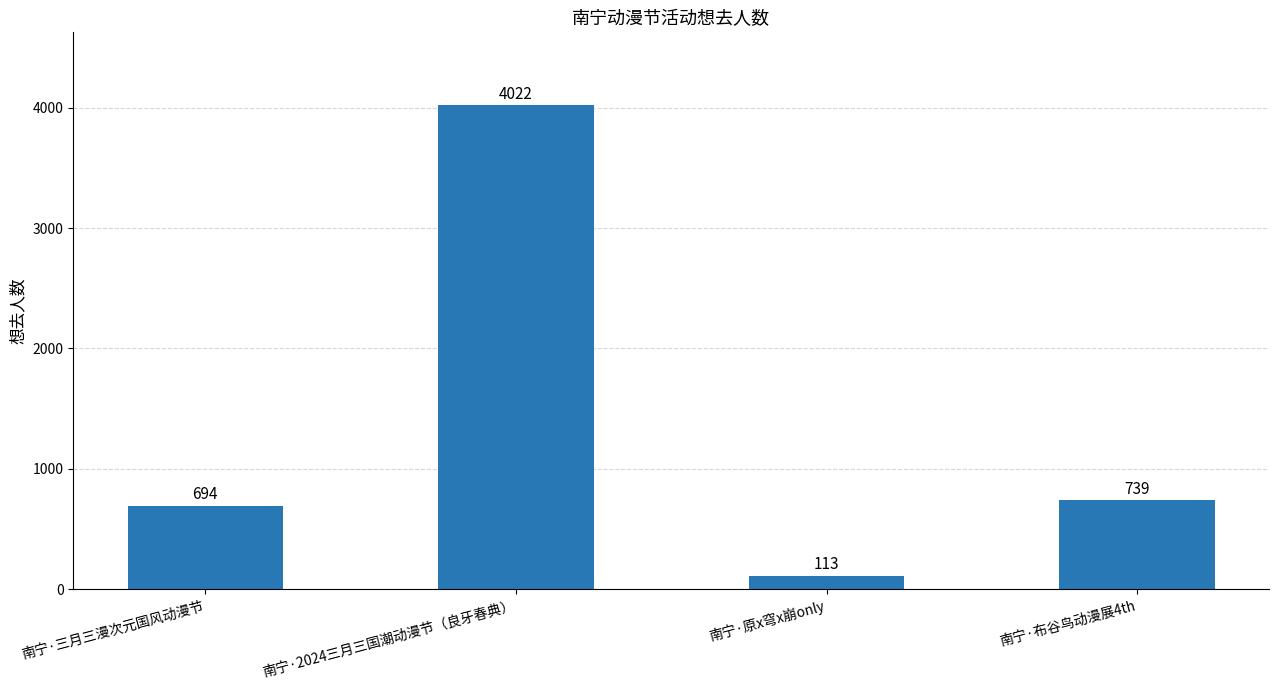

Where does the data first go above 739?

南宁·2024三月三国潮动漫节（良牙春典）